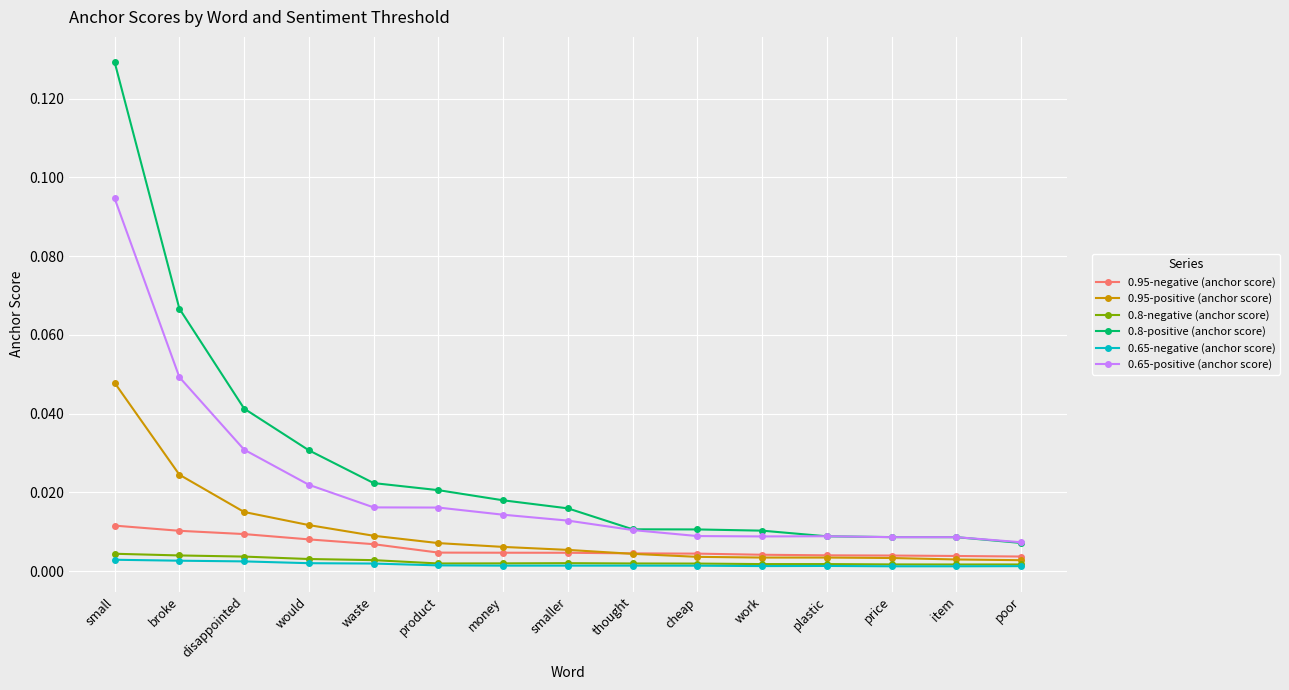

At disappointed, list the series in order from largest to smallest.

0.8-positive (anchor score), 0.65-positive (anchor score), 0.95-positive (anchor score), 0.95-negative (anchor score), 0.8-negative (anchor score), 0.65-negative (anchor score)